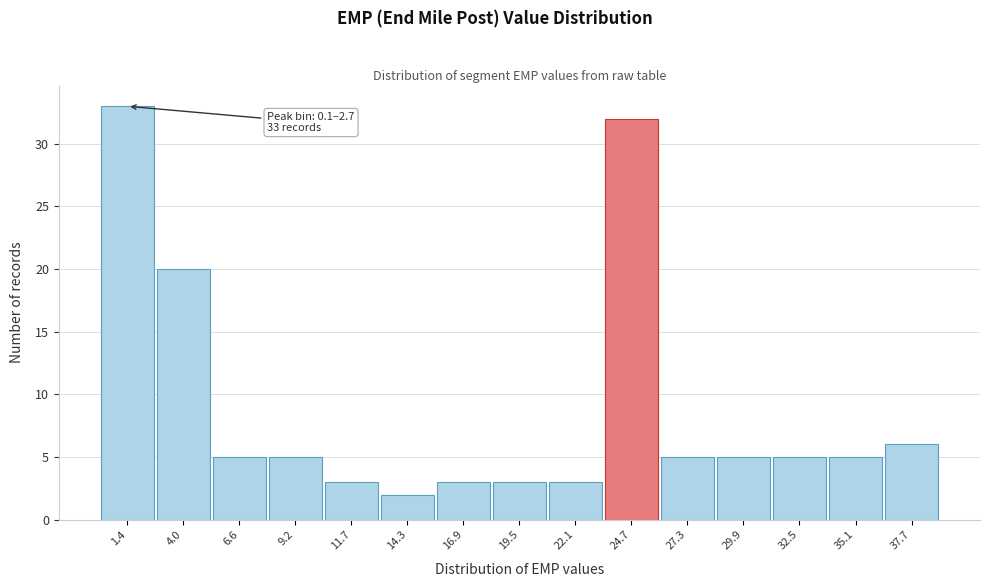

Which range on the x-axis has the tallest bar?

0.0 to 2.5